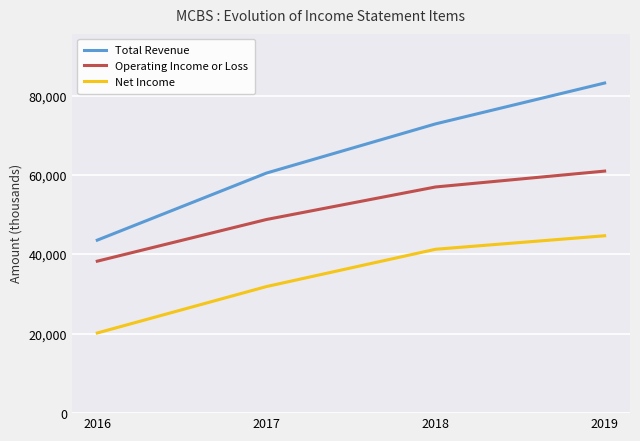

Count the number of data series in this chart.

3